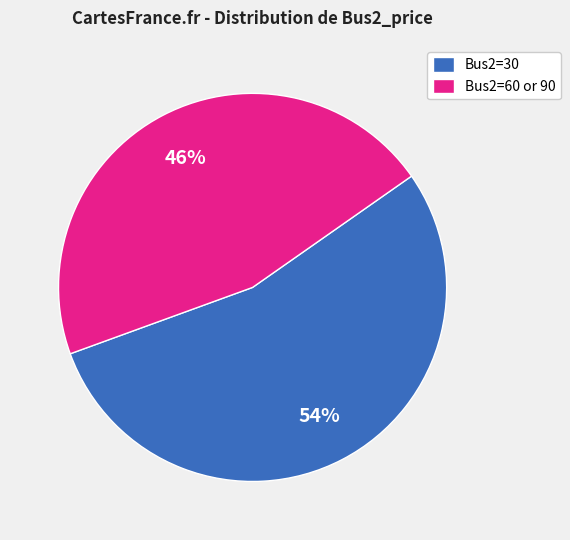

What percentage is the Bus2=60 or 90 slice, to the nearest percent?

46%